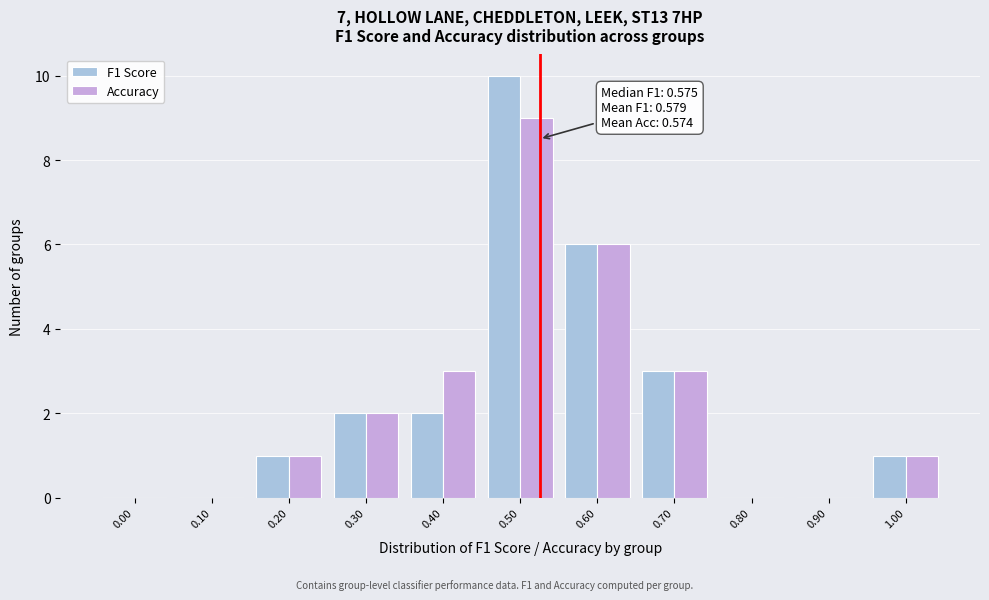

Reading left to right, list all the values displayed in this chart.

F1 Score: 0.00=0	0.10=0	0.20=1	0.30=2	0.40=2	0.50=10	0.60=6	0.70=3	0.80=0	0.90=0	1.00=1
Accuracy: 0.00=0	0.10=0	0.20=1	0.30=2	0.40=3	0.50=9	0.60=6	0.70=3	0.80=0	0.90=0	1.00=1